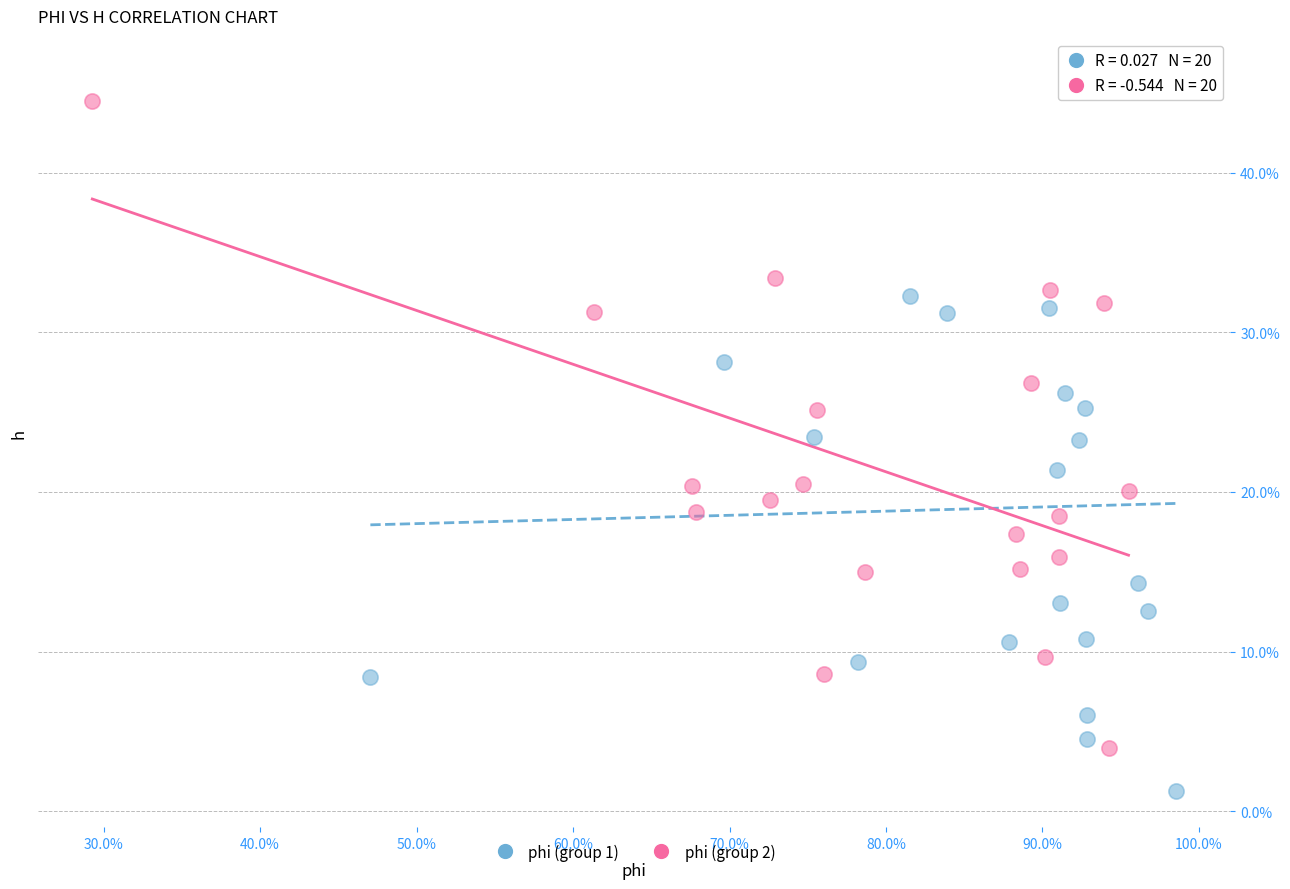

What are all the series names shown in the legend?

phi (group 1), phi (group 2)